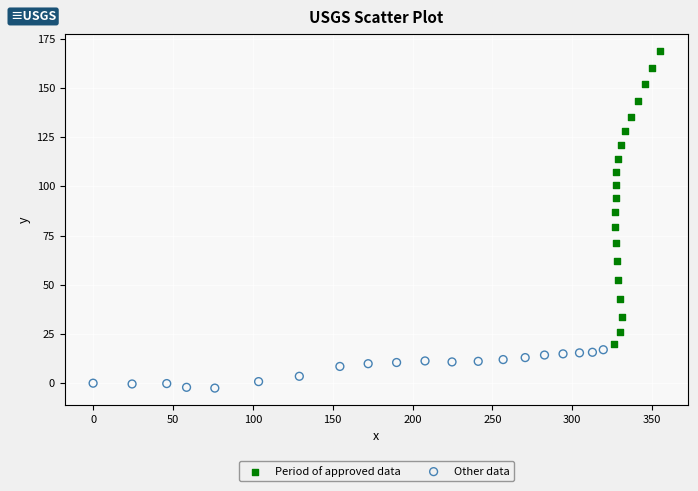

Which series reaches the maximum Y coordinate?

Period of approved data